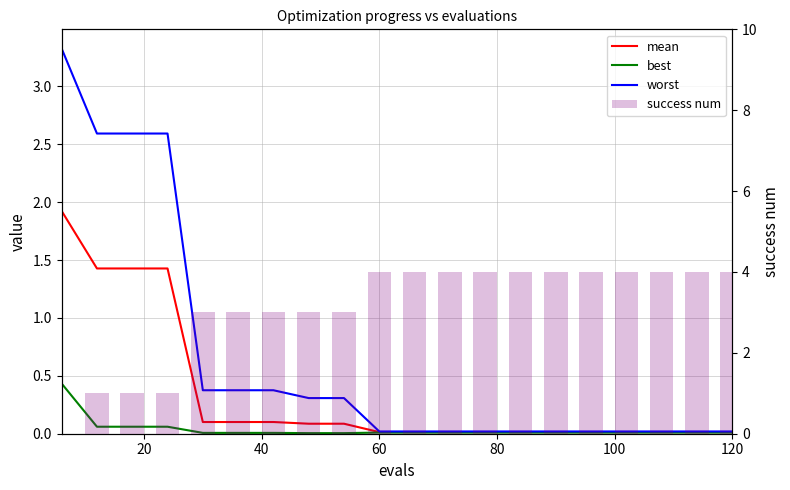

What is the difference between the best values at 60 and 9?

0.1